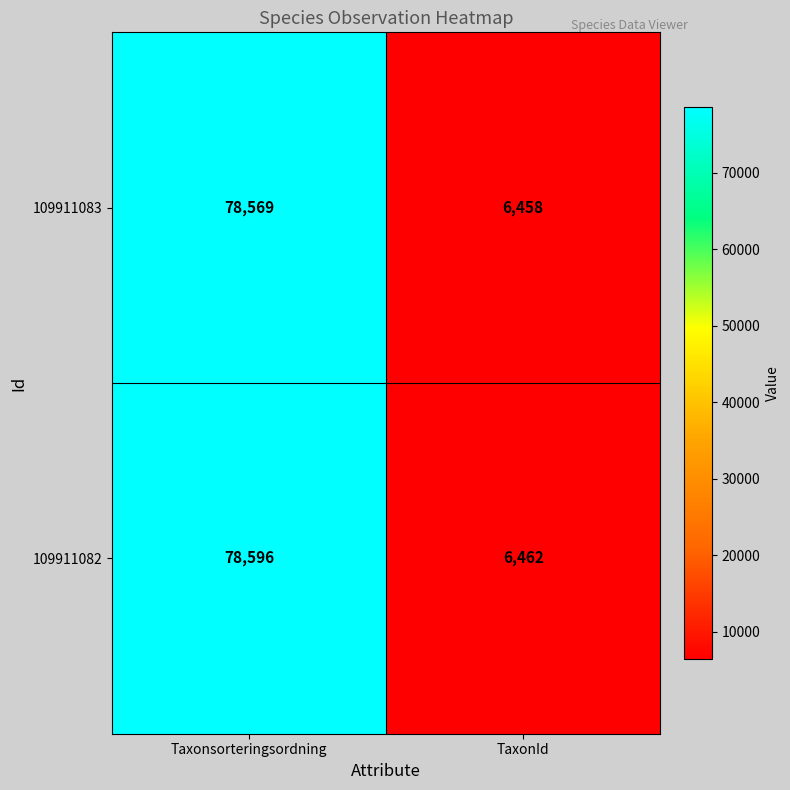

Which series has the largest range (max minus min)?

109911082